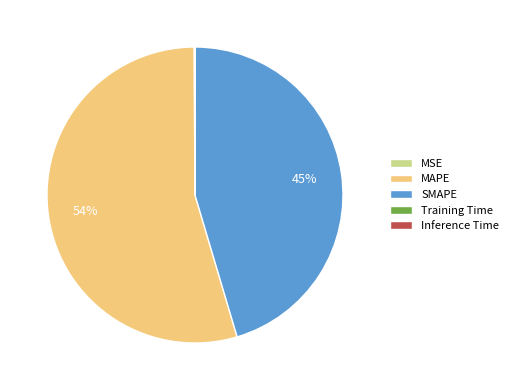

True or false: SMAPE accounts for 45% of the total.

True